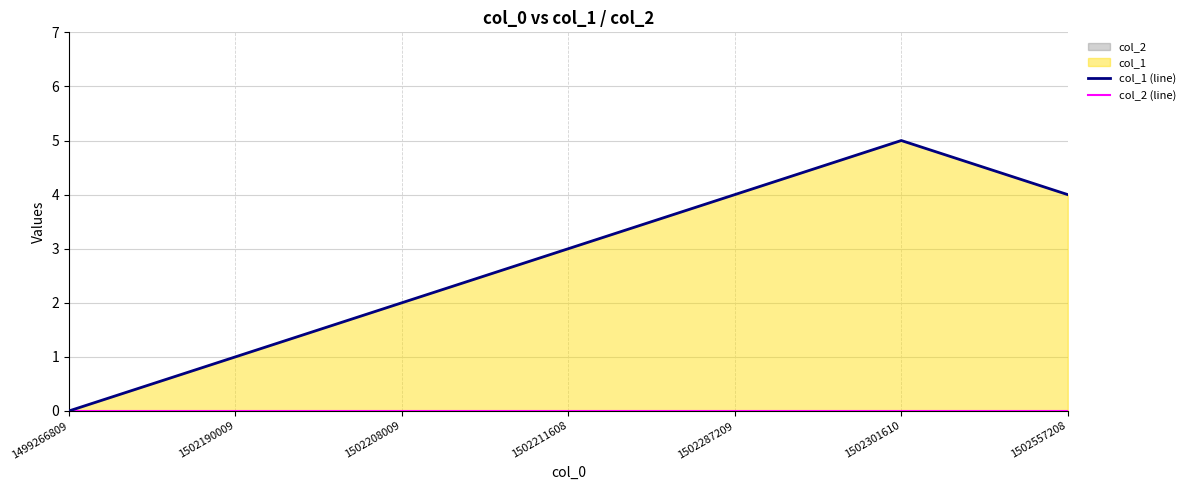

Is it true that col_1 (line) equals 5 at 1502211608?

False